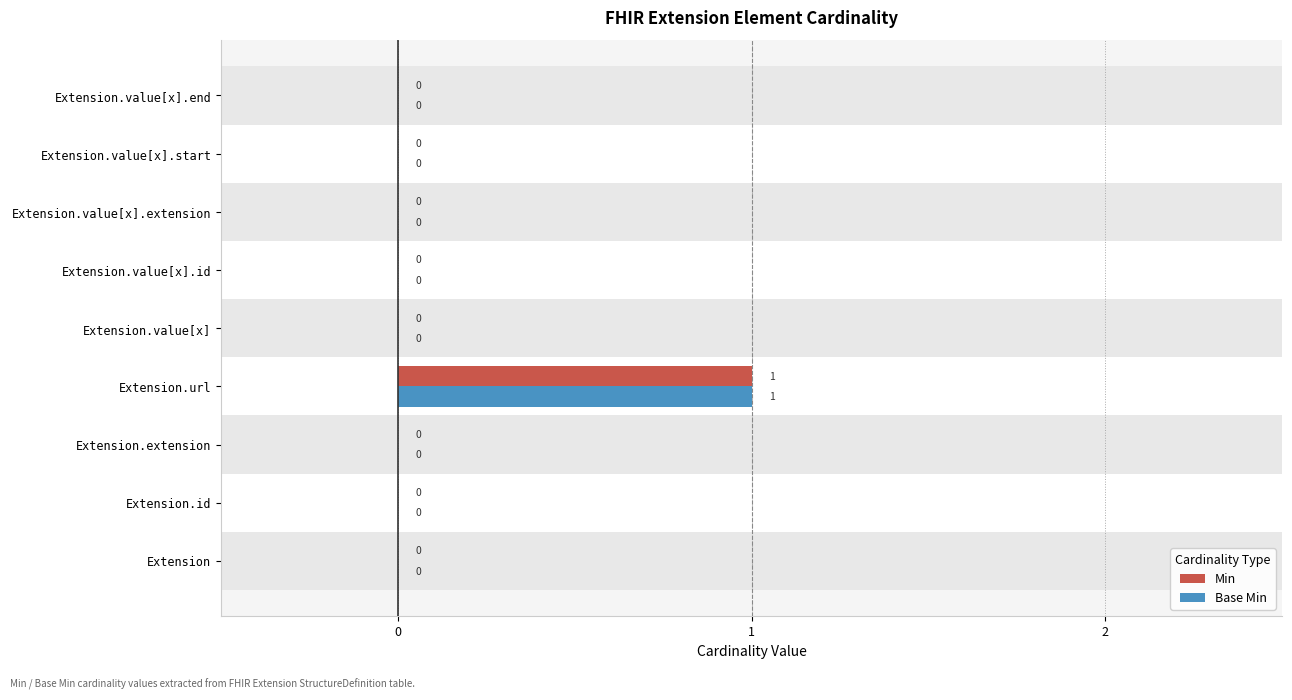

Is it true that Base Min equals 2 at Extension.url?

False